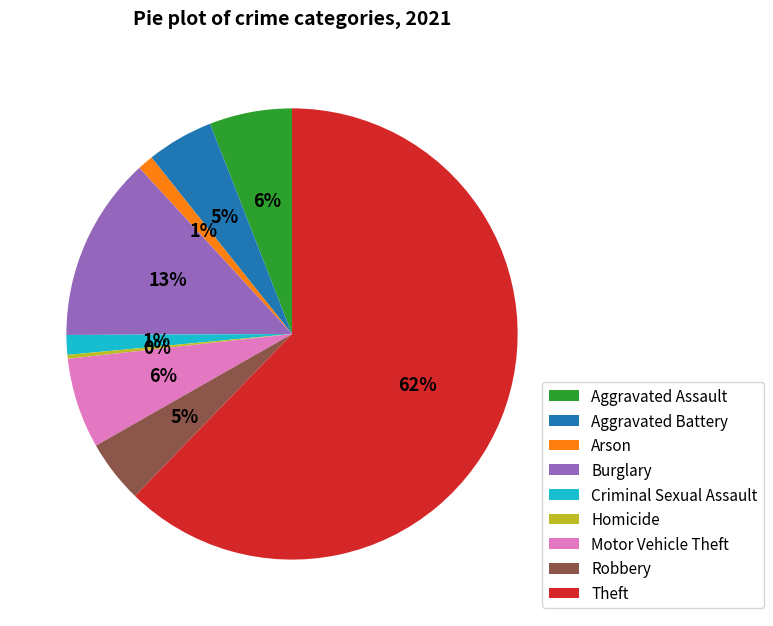

Between Aggravated Assault and Homicide, which is larger?

Aggravated Assault